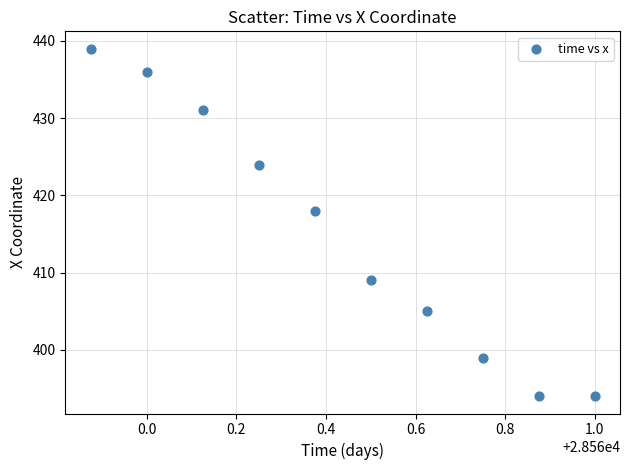

What Y value in the scatter plot is closest to 416?

418